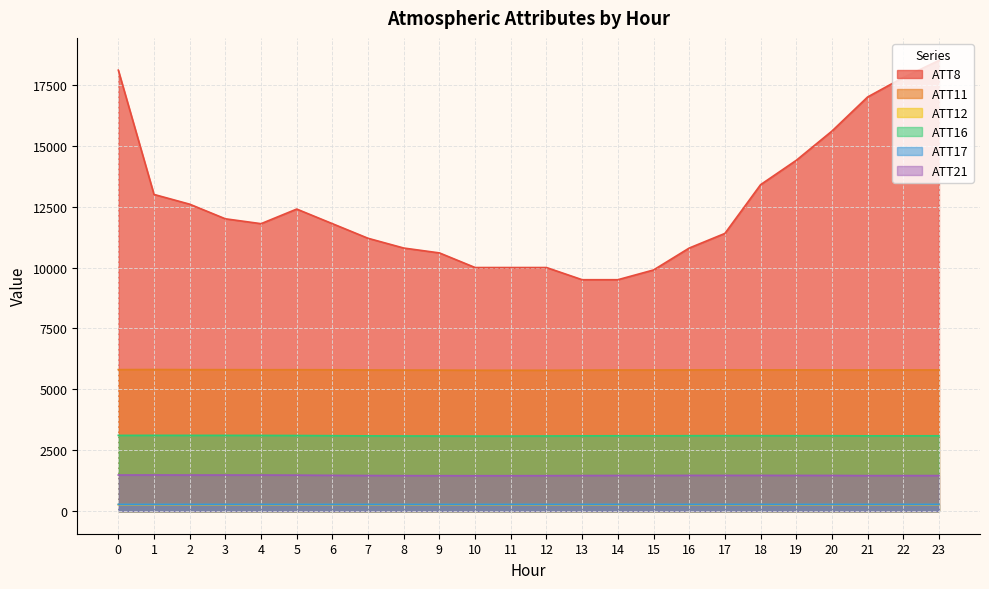

Is the value of ATT17 at 14 greater than the value of ATT12 at 21?

Yes